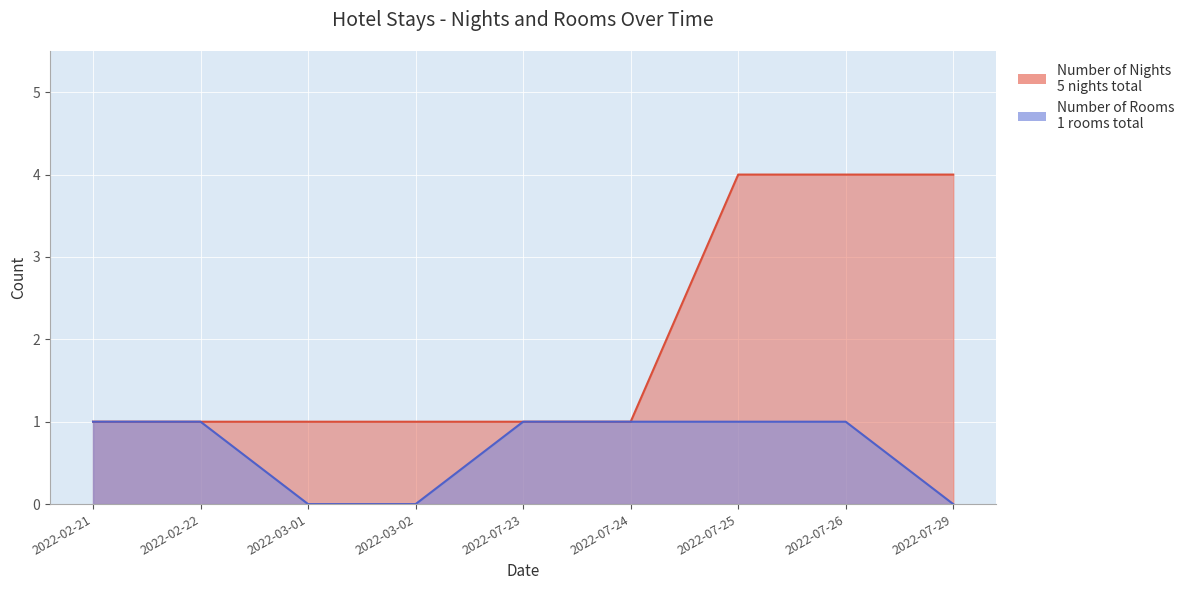

True or false: Number of Nights and Number of Rooms intersect in this chart.

False